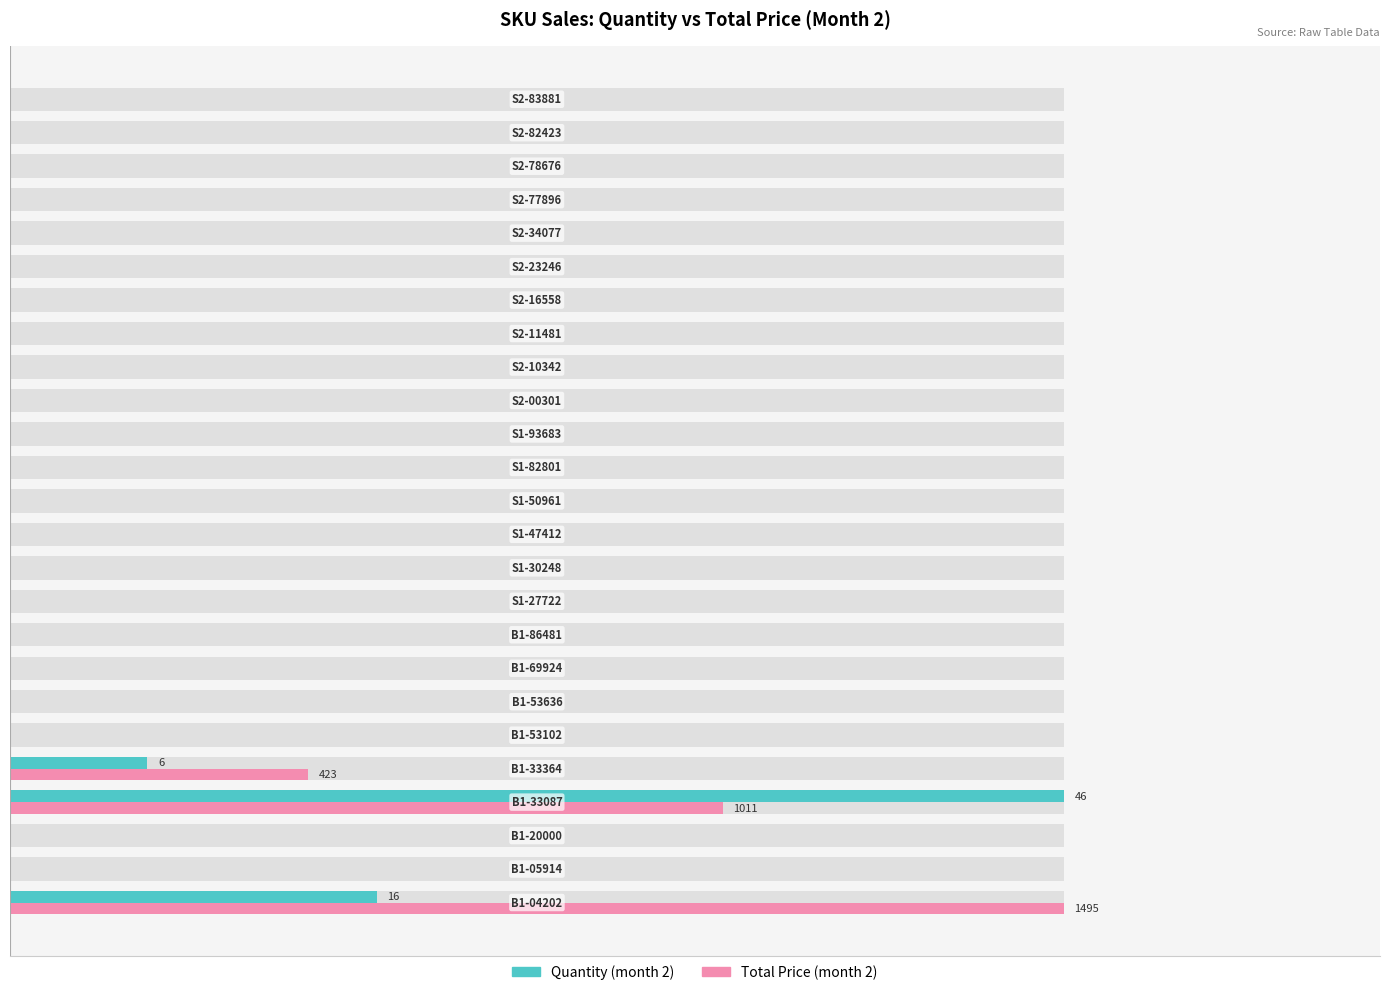

Count the number of data series in this chart.

2